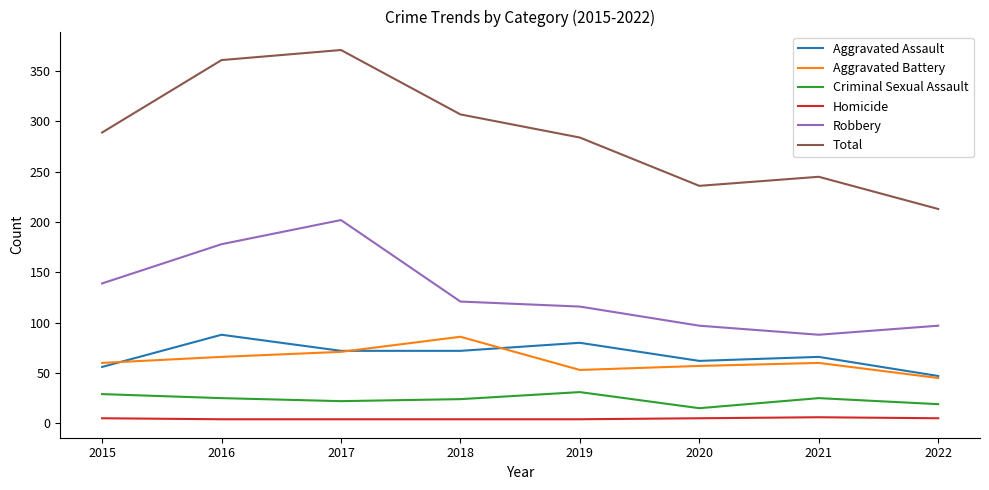

Is it true that Robbery equals 121 at 2018?

True